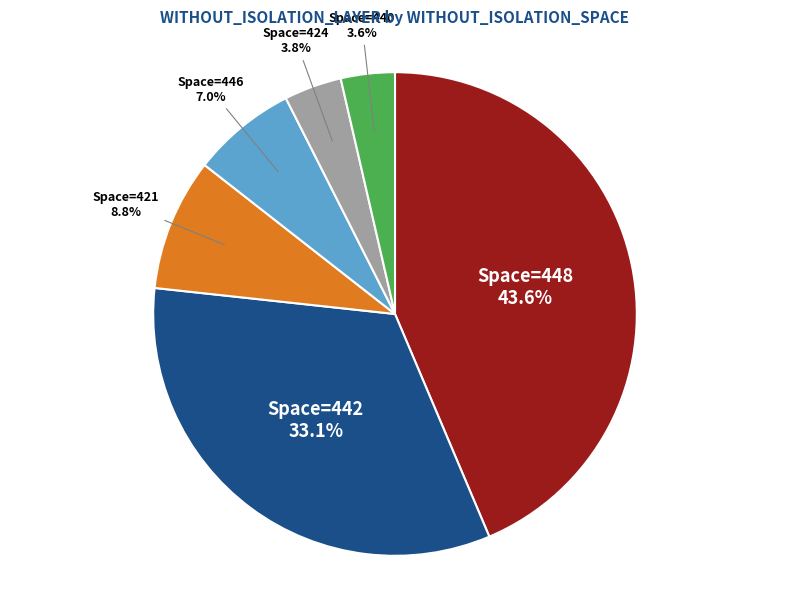

What is the total percentage of Space=448 and Space=440?

47.2%